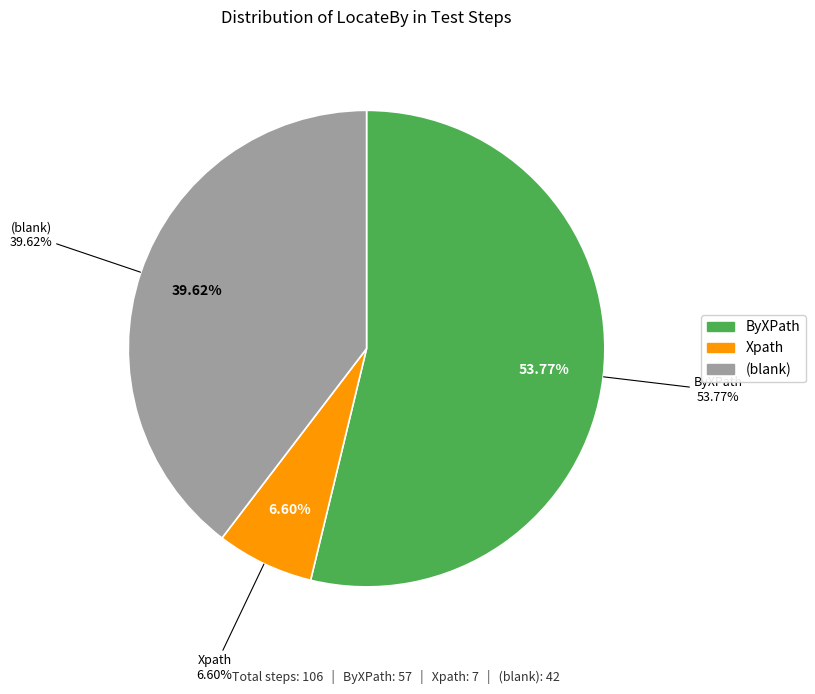

What is the smallest slice in the pie chart?

Xpath